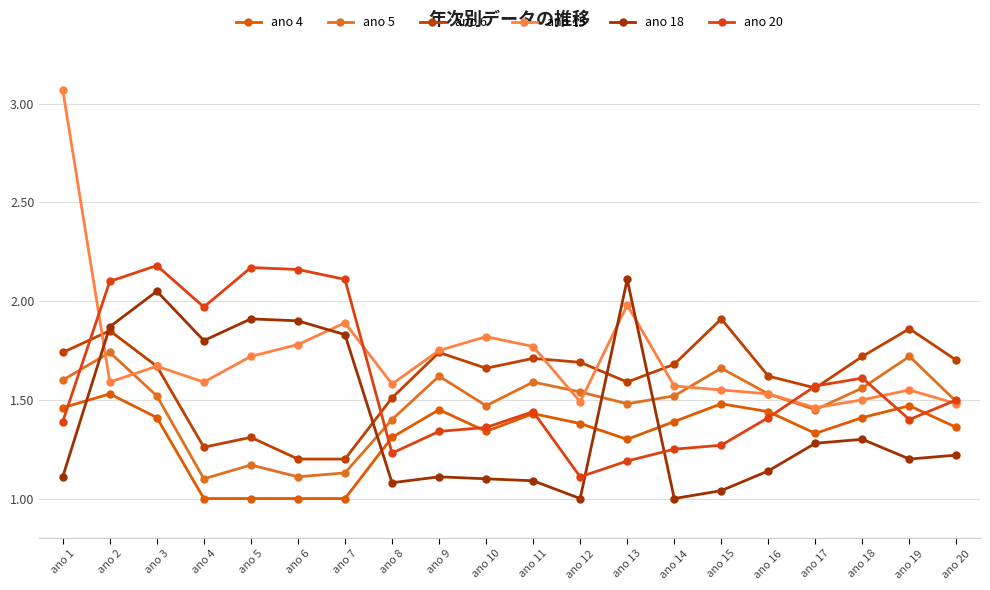

Reading left to right, extract all data points from this chart.

ano 4: ano 1=1.5	ano 2=1.5	ano 3=1.4	ano 4=1.0	ano 5=1.0	ano 6=1.0	ano 7=1.0	ano 8=1.3	ano 9=1.4	ano 10=1.3	ano 11=1.4	ano 12=1.4	ano 13=1.3	ano 14=1.4	ano 15=1.5	ano 16=1.4	ano 17=1.3	ano 18=1.4	ano 19=1.5	ano 20=1.4
ano 5: ano 1=1.6	ano 2=1.7	ano 3=1.5	ano 4=1.1	ano 5=1.2	ano 6=1.1	ano 7=1.1	ano 8=1.4	ano 9=1.6	ano 10=1.5	ano 11=1.6	ano 12=1.5	ano 13=1.5	ano 14=1.5	ano 15=1.7	ano 16=1.5	ano 17=1.4	ano 18=1.6	ano 19=1.7	ano 20=1.5
ano 6: ano 1=1.7	ano 2=1.9	ano 3=1.7	ano 4=1.3	ano 5=1.3	ano 6=1.2	ano 7=1.2	ano 8=1.5	ano 9=1.7	ano 10=1.7	ano 11=1.7	ano 12=1.7	ano 13=1.6	ano 14=1.7	ano 15=1.9	ano 16=1.6	ano 17=1.6	ano 18=1.7	ano 19=1.9	ano 20=1.7
ano 15: ano 1=3.1	ano 2=1.6	ano 3=1.7	ano 4=1.6	ano 5=1.7	ano 6=1.8	ano 7=1.9	ano 8=1.6	ano 9=1.8	ano 10=1.8	ano 11=1.8	ano 12=1.5	ano 13=2.0	ano 14=1.6	ano 15=1.6	ano 16=1.5	ano 17=1.5	ano 18=1.5	ano 19=1.6	ano 20=1.5
ano 18: ano 1=1.1	ano 2=1.9	ano 3=2.0	ano 4=1.8	ano 5=1.9	ano 6=1.9	ano 7=1.8	ano 8=1.1	ano 9=1.1	ano 10=1.1	ano 11=1.1	ano 12=1.0	ano 13=2.1	ano 14=1.0	ano 15=1.0	ano 16=1.1	ano 17=1.3	ano 18=1.3	ano 19=1.2	ano 20=1.2
ano 20: ano 1=1.4	ano 2=2.1	ano 3=2.2	ano 4=2.0	ano 5=2.2	ano 6=2.2	ano 7=2.1	ano 8=1.2	ano 9=1.3	ano 10=1.4	ano 11=1.4	ano 12=1.1	ano 13=1.2	ano 14=1.2	ano 15=1.3	ano 16=1.4	ano 17=1.6	ano 18=1.6	ano 19=1.4	ano 20=1.5